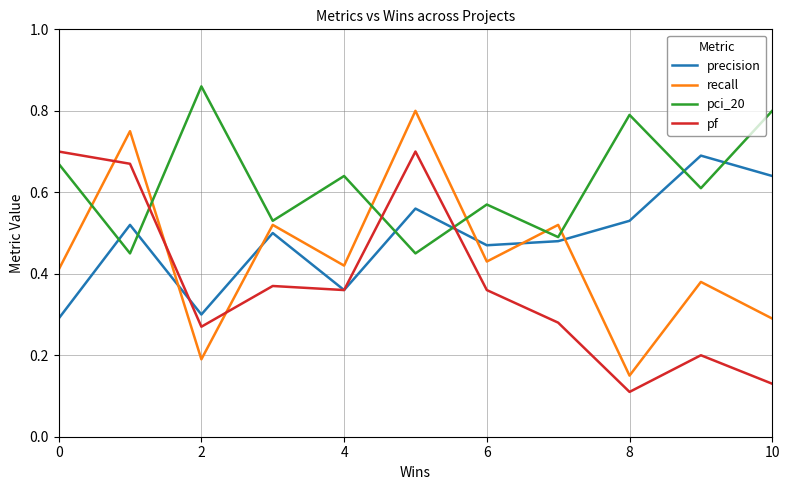

Rank the series by their average value, from highest to lowest.

pci_20, precision, recall, pf